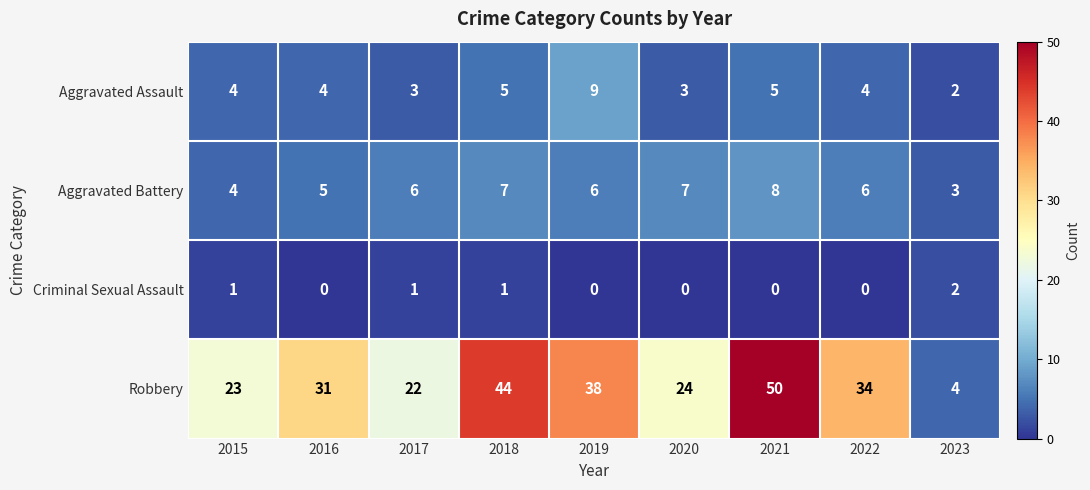

At how many categories does at least one series exceed 17?

8